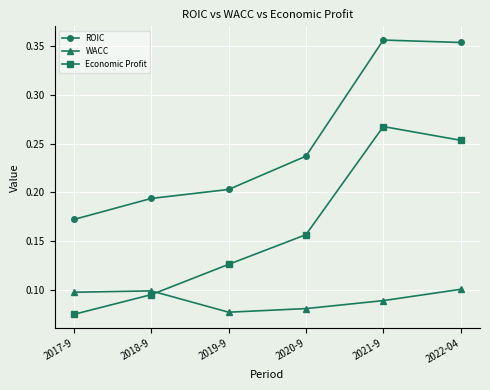

The value of ROIC at 2018-9 is 0.2. True or false?

True